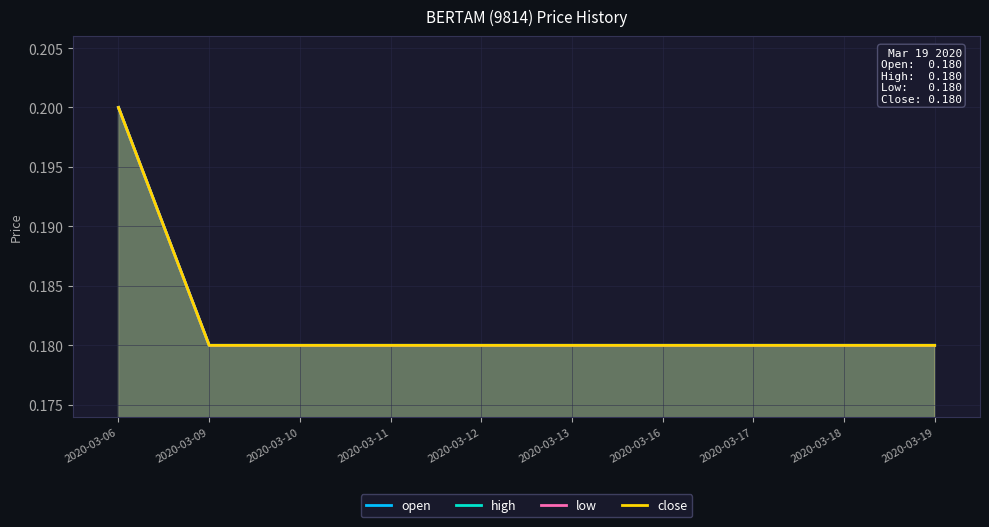

What is the maximum value shown in the chart?

0.2